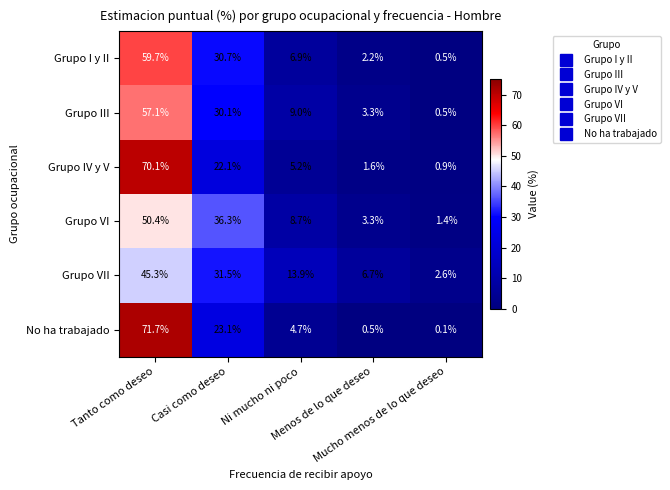

How many data points does each series have?

5